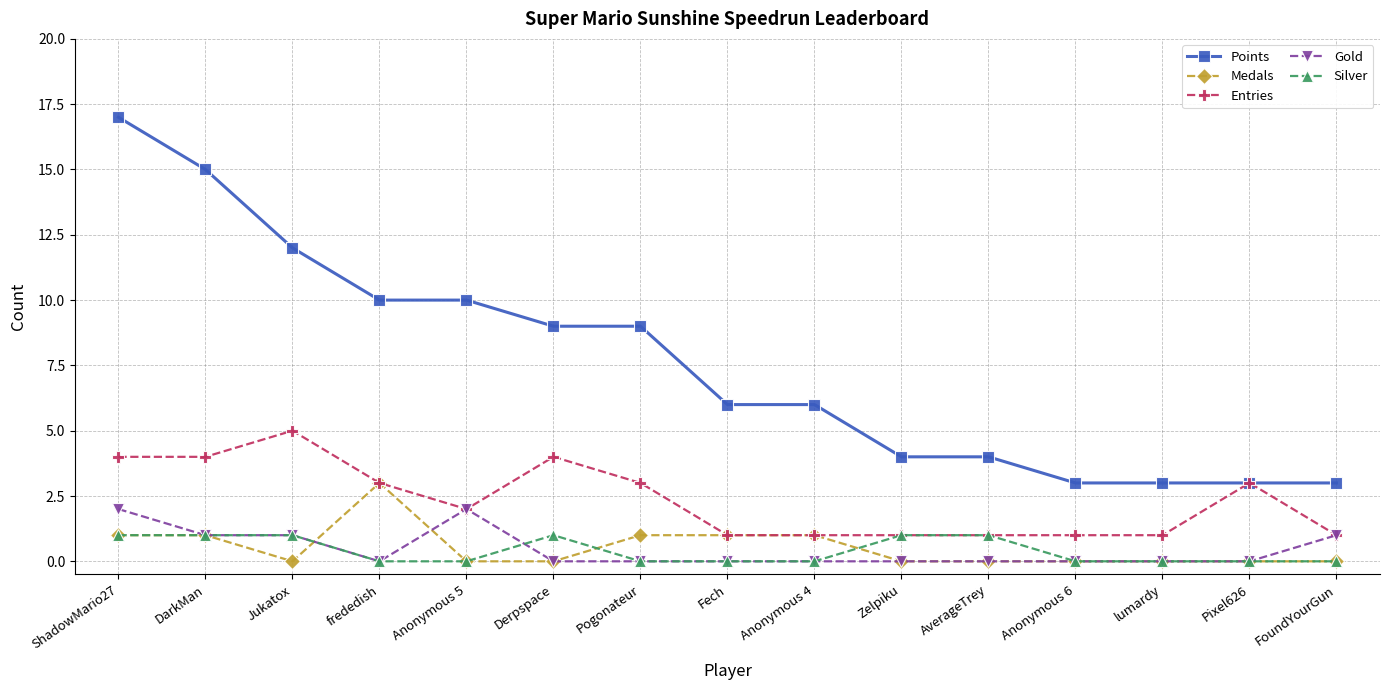

Between Anonymous 4 and FoundYourGun, which series saw the biggest shift?

Points